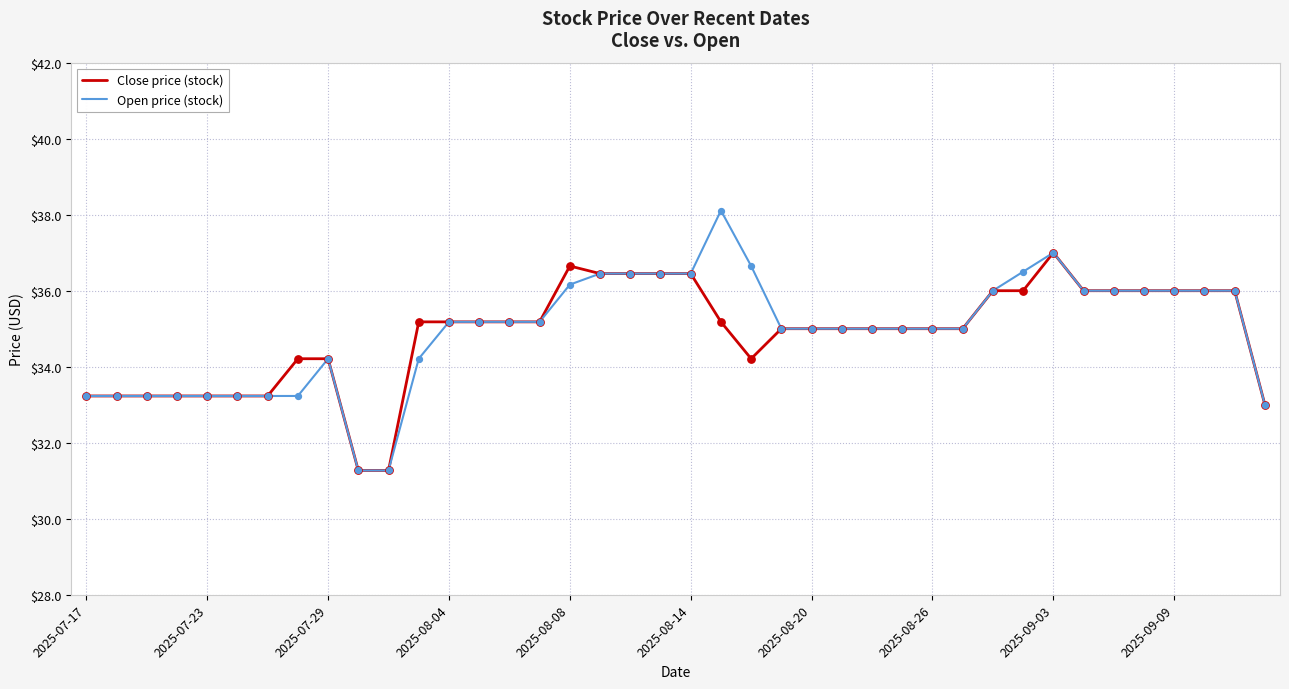

Which series has the widest spread of values?

Open price (stock)